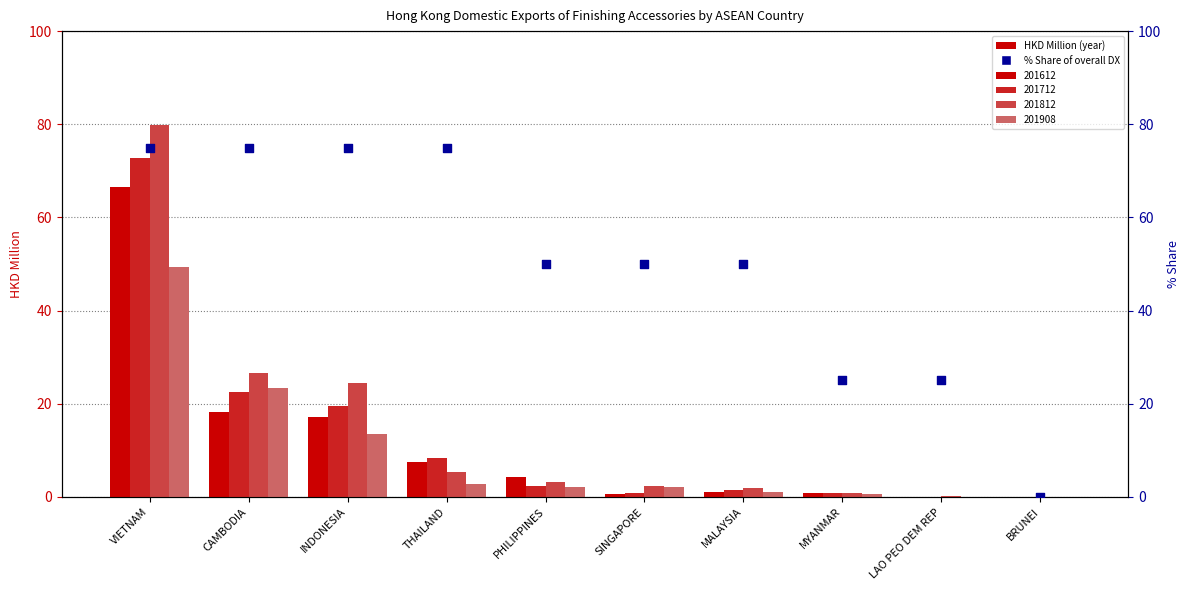

Approximately how many times larger is the value at VIETNAM compared to SINGAPORE?

1.5